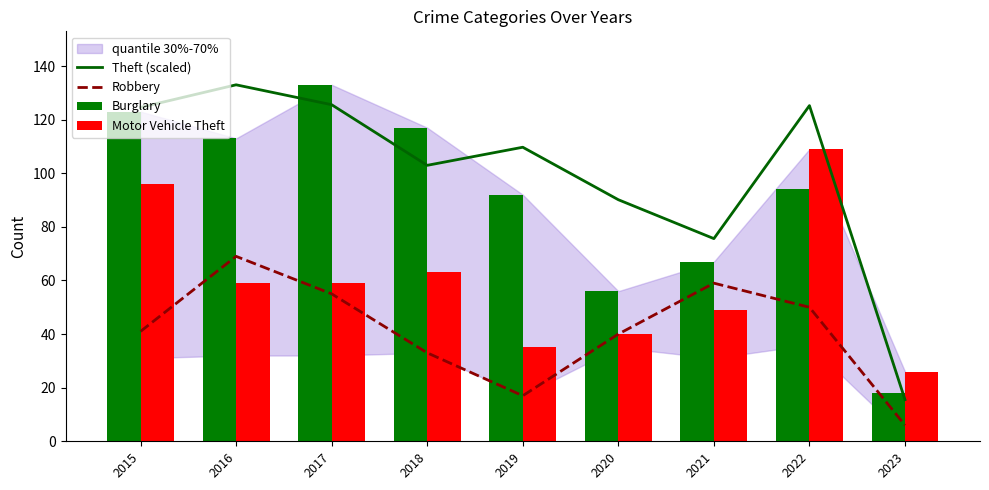

How many groups of bars are there?

9